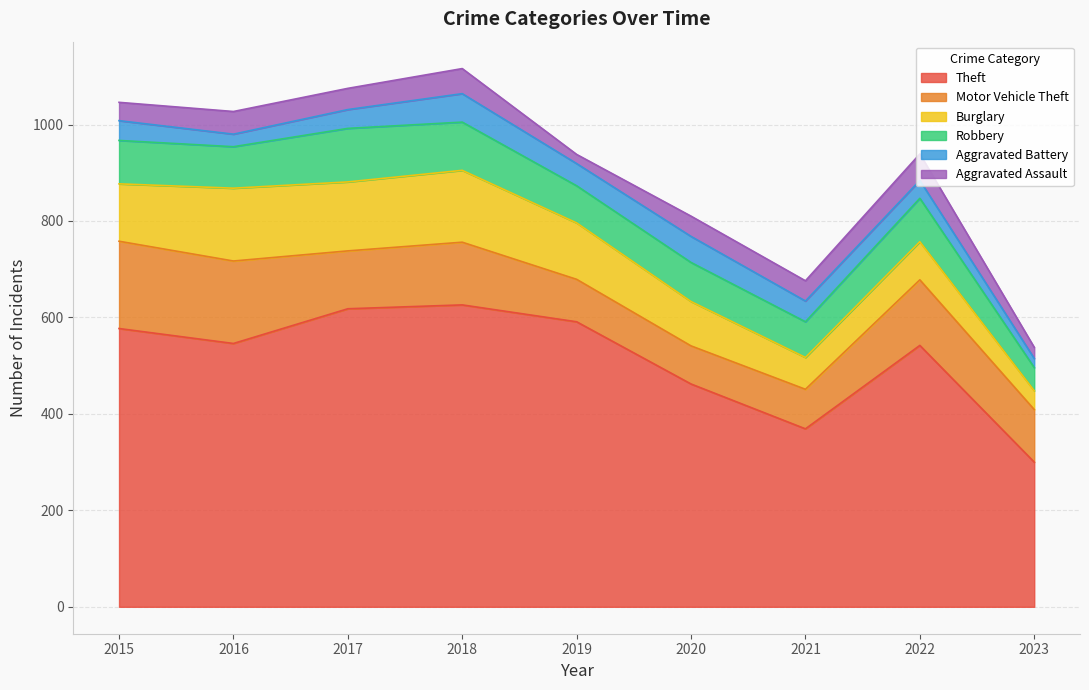

Does the chart display data point markers on the line(s)?

No